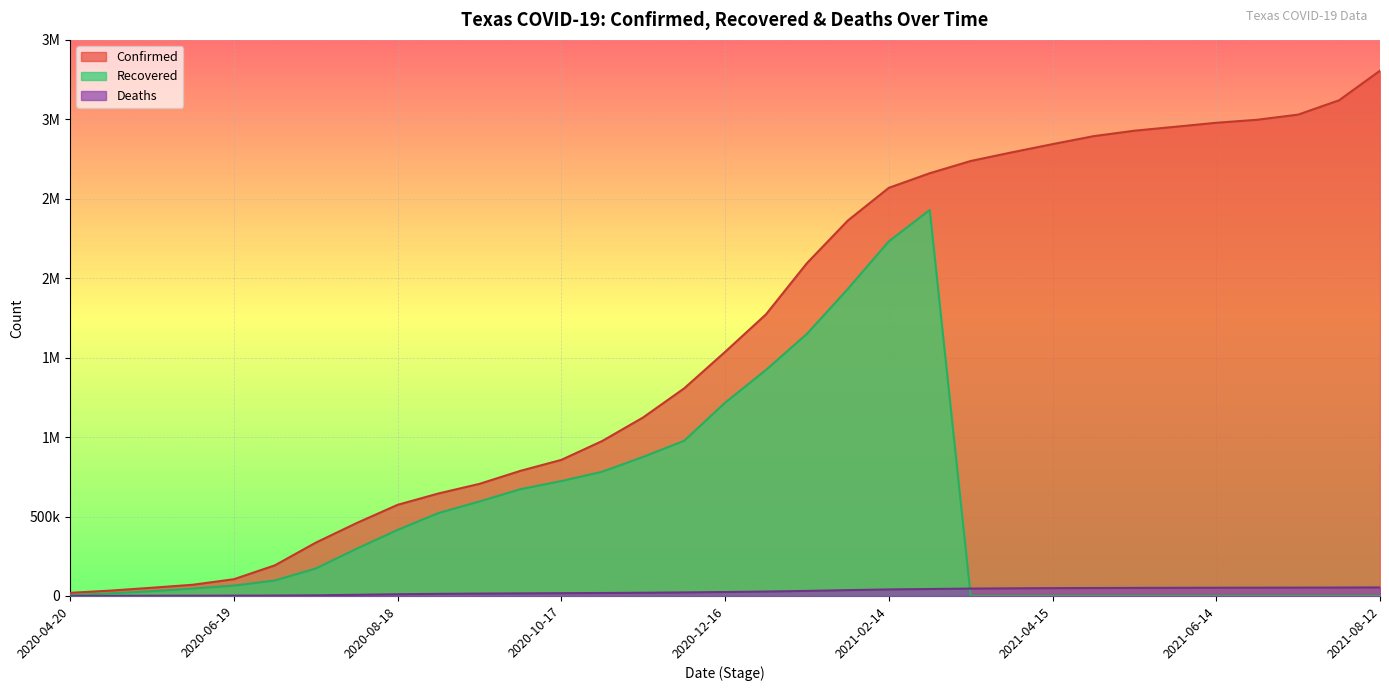

Which series changed the most between 2020-08-18 and 2020-11-16?

Confirmed